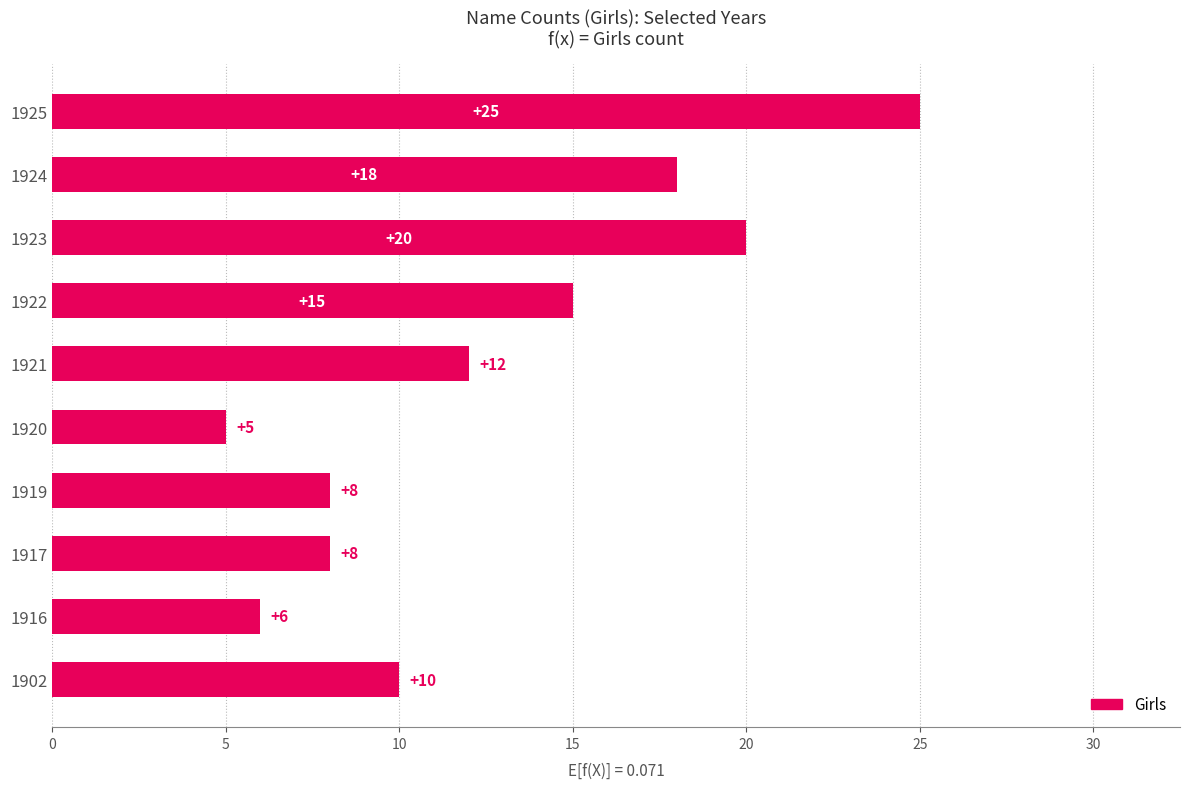

What is the difference between the second highest and second lowest values?

14